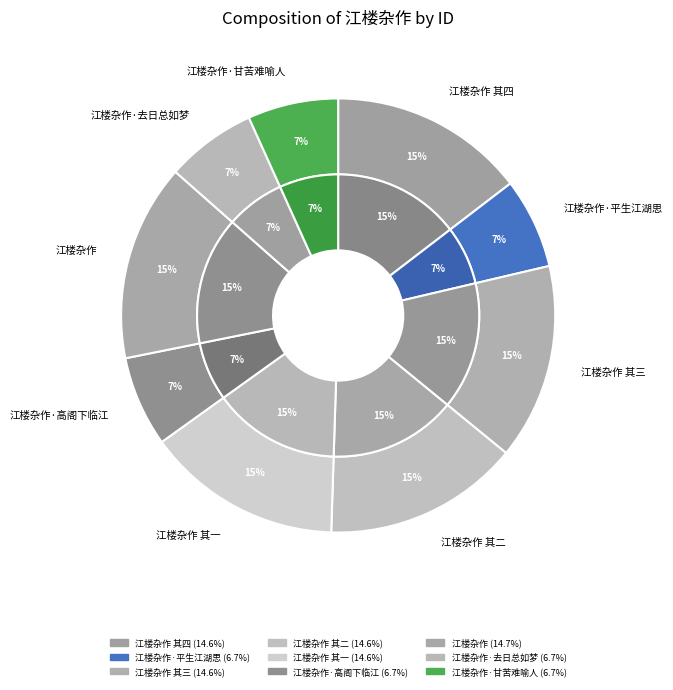

Which category has the biggest portion of the pie?

江楼杂作